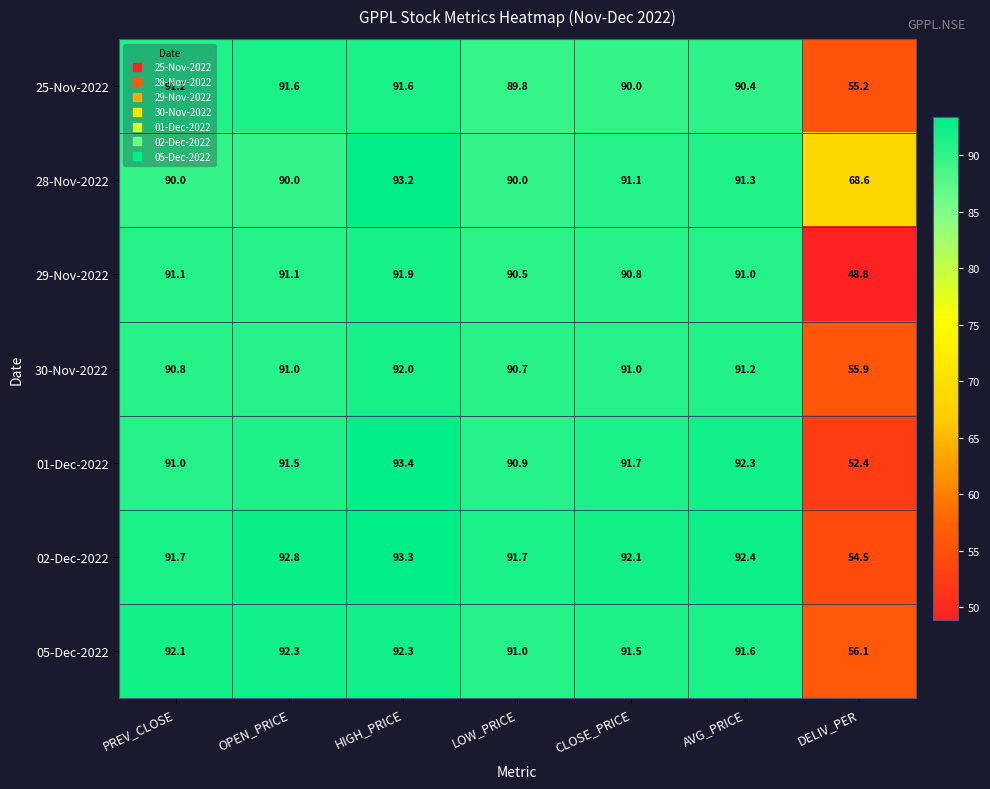

The value of 05-Dec-2022 at HIGH_PRICE is 41.6. True or false?

False